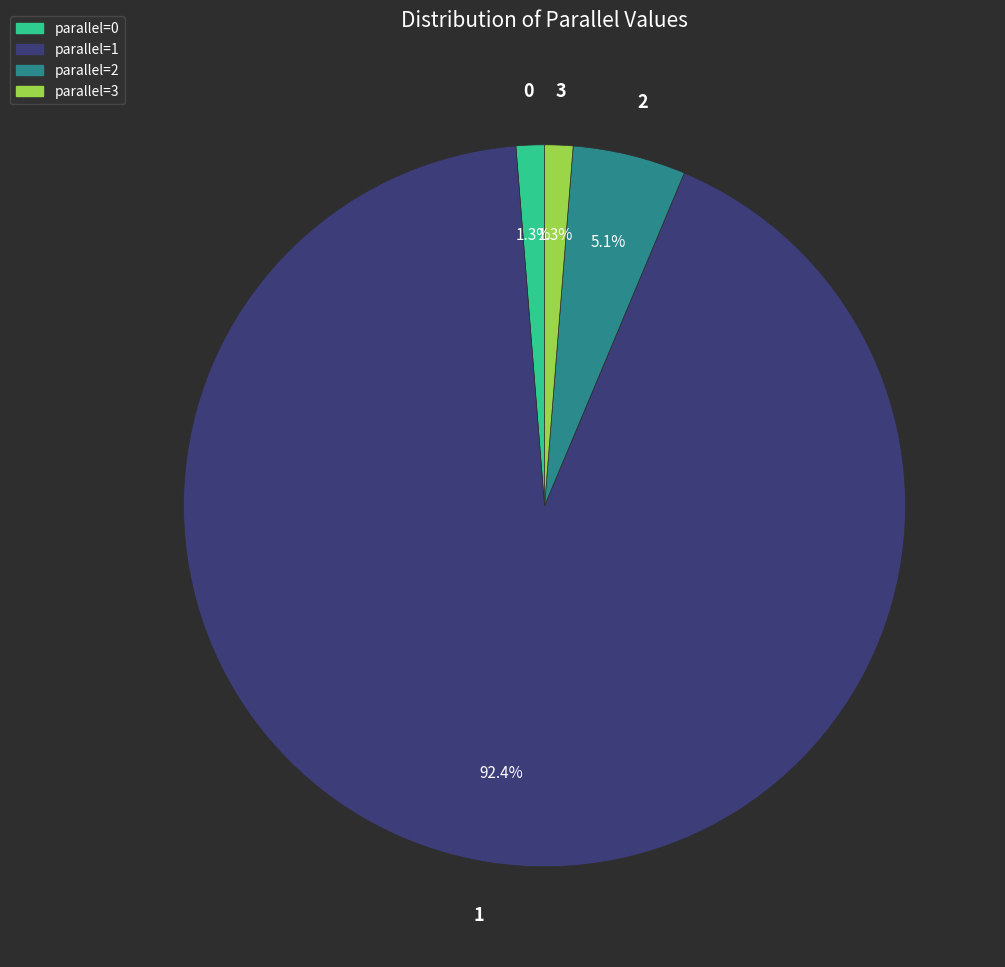

Does any single category account for the majority?

Yes